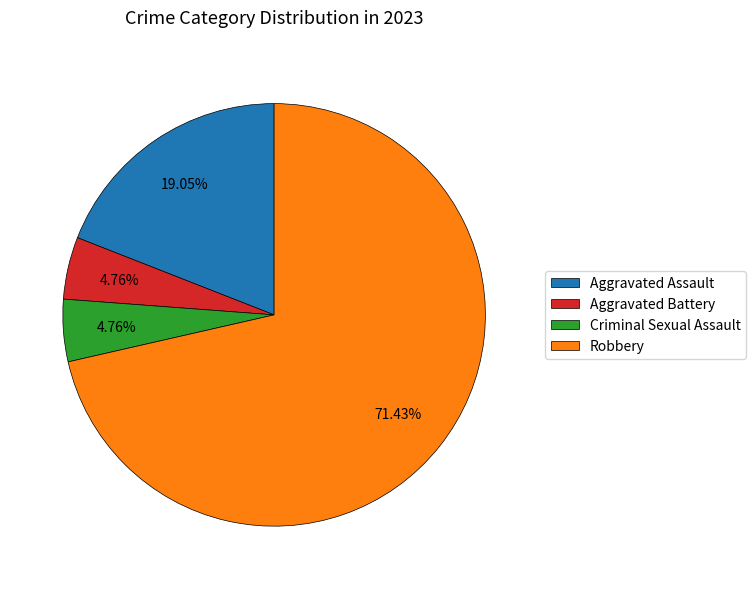

True or false: Aggravated Assault accounts for 19% of the total.

True